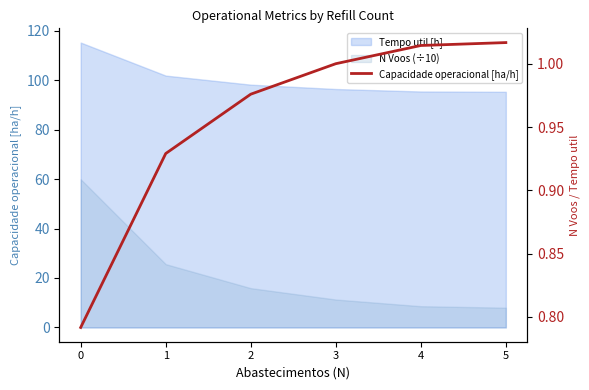

List the labels in order of value, smallest first.

0, 1, 2, 3, 4, 5